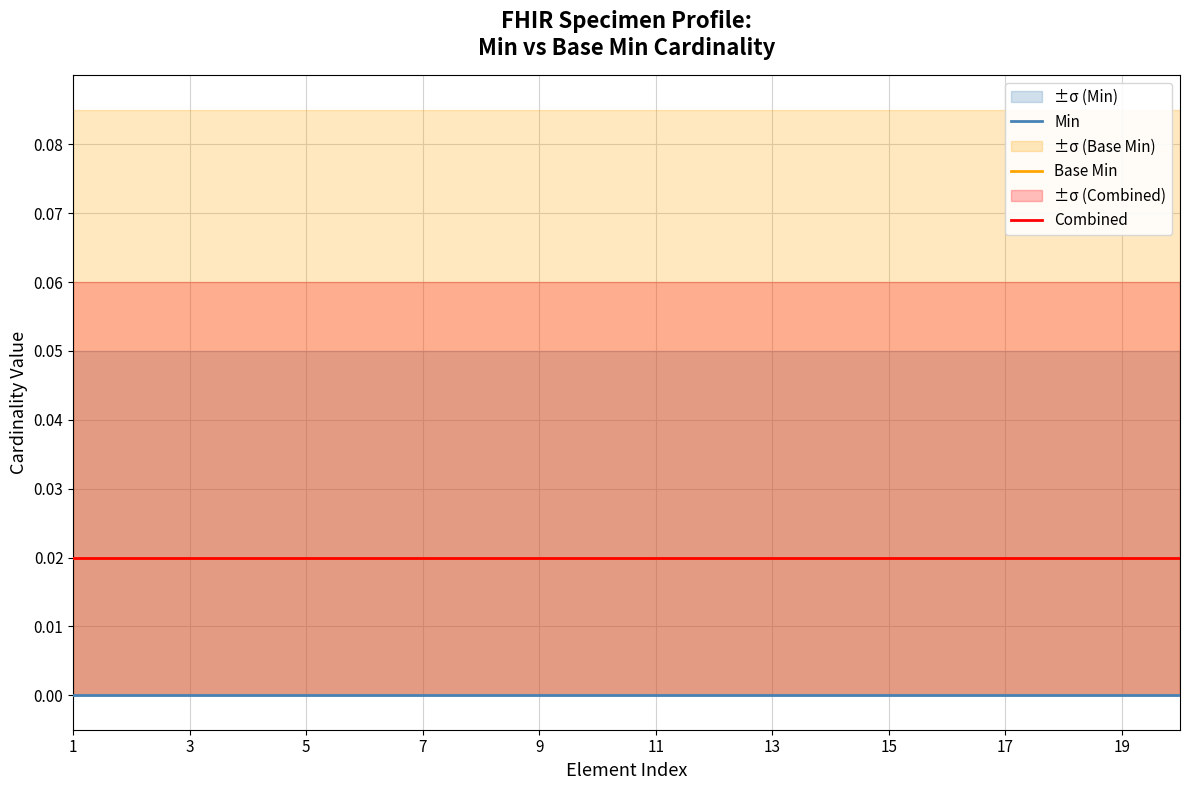

True or false: Min and Base Min cross at least once.

False